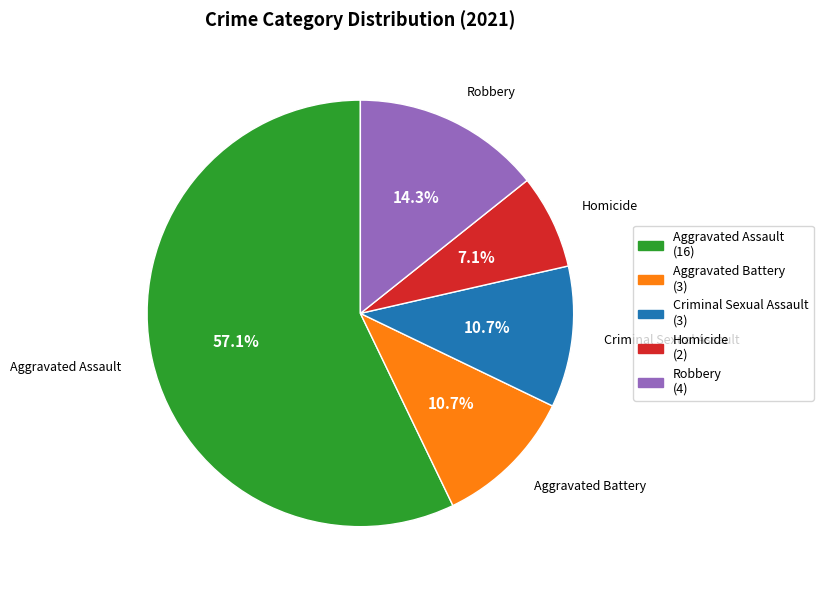

The Robbery slice represents 14% of the pie. True or false?

True